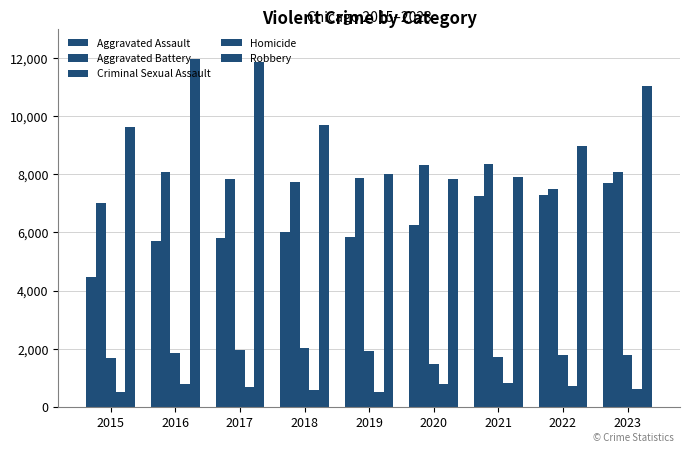

Does the chart contain stacked bars?

No